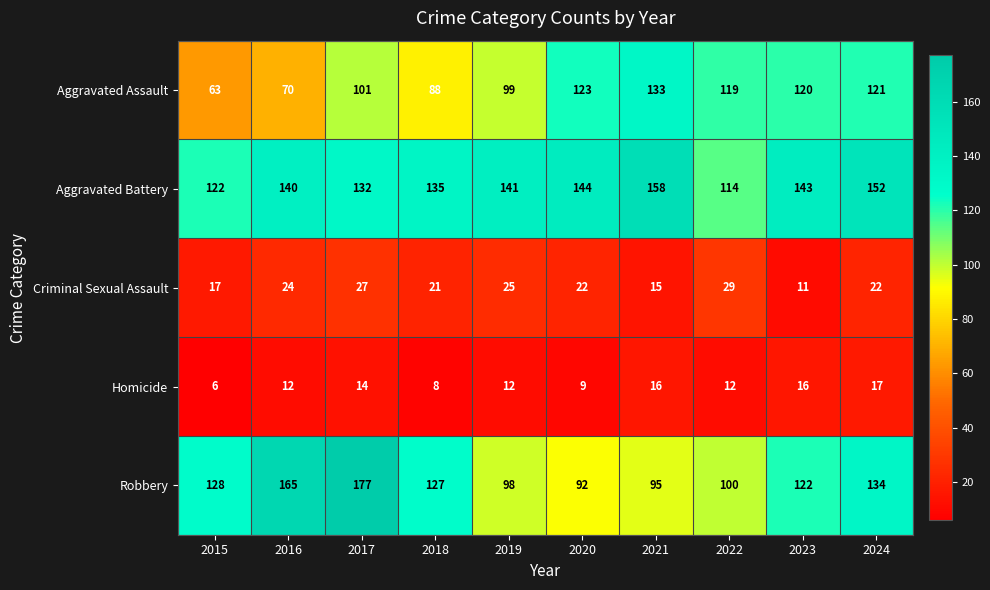

What is the difference between the highest and lowest values at 2023?

132